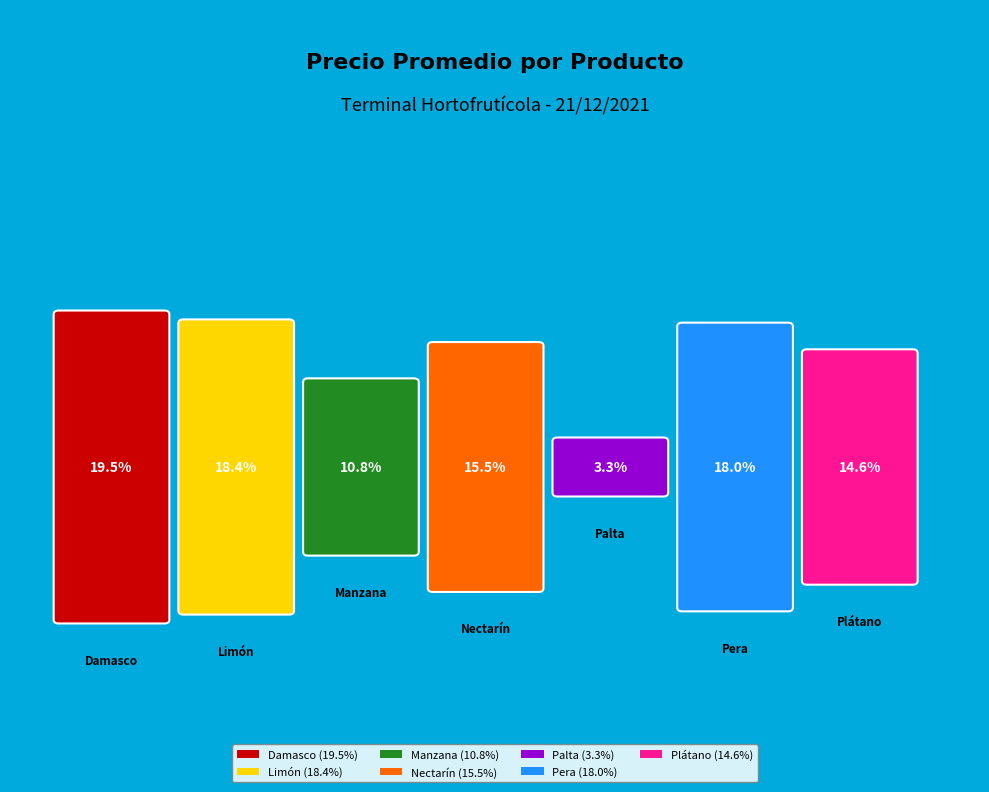

Is there any slice that represents more than half of the pie?

No